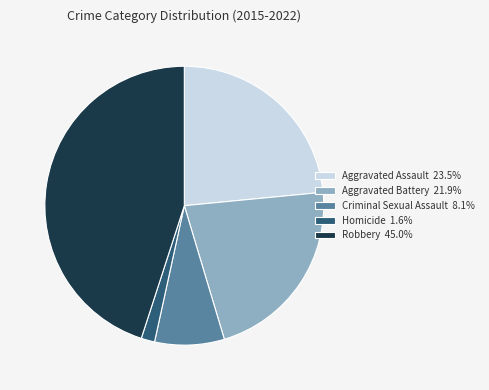

Does any single category account for the majority?

No